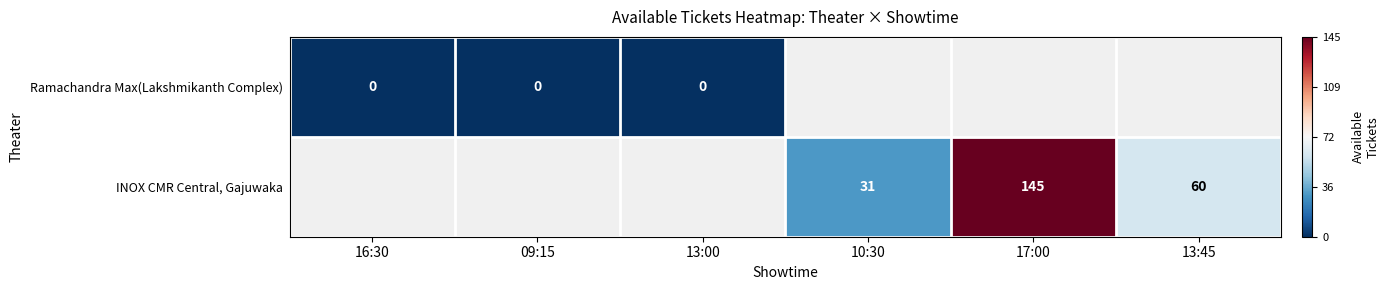

Count the number of categories in the chart.

6